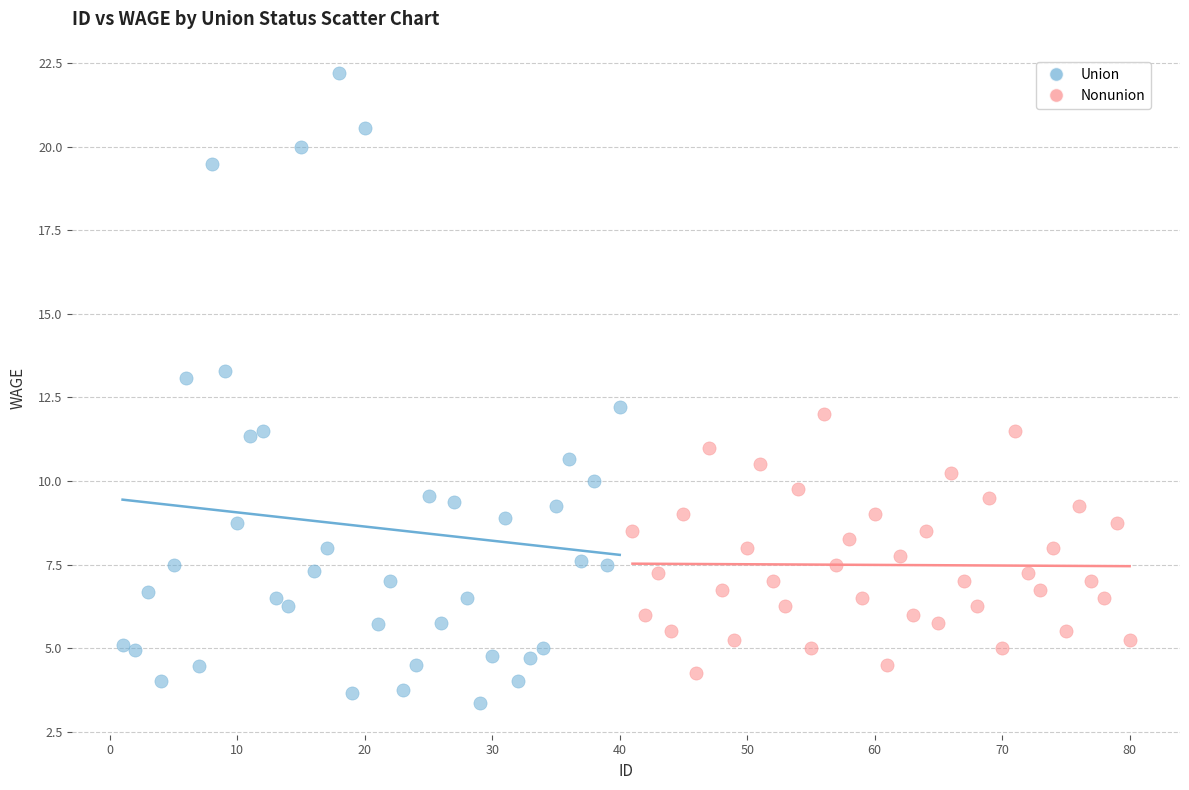

Which series reaches the minimum Y coordinate?

Union